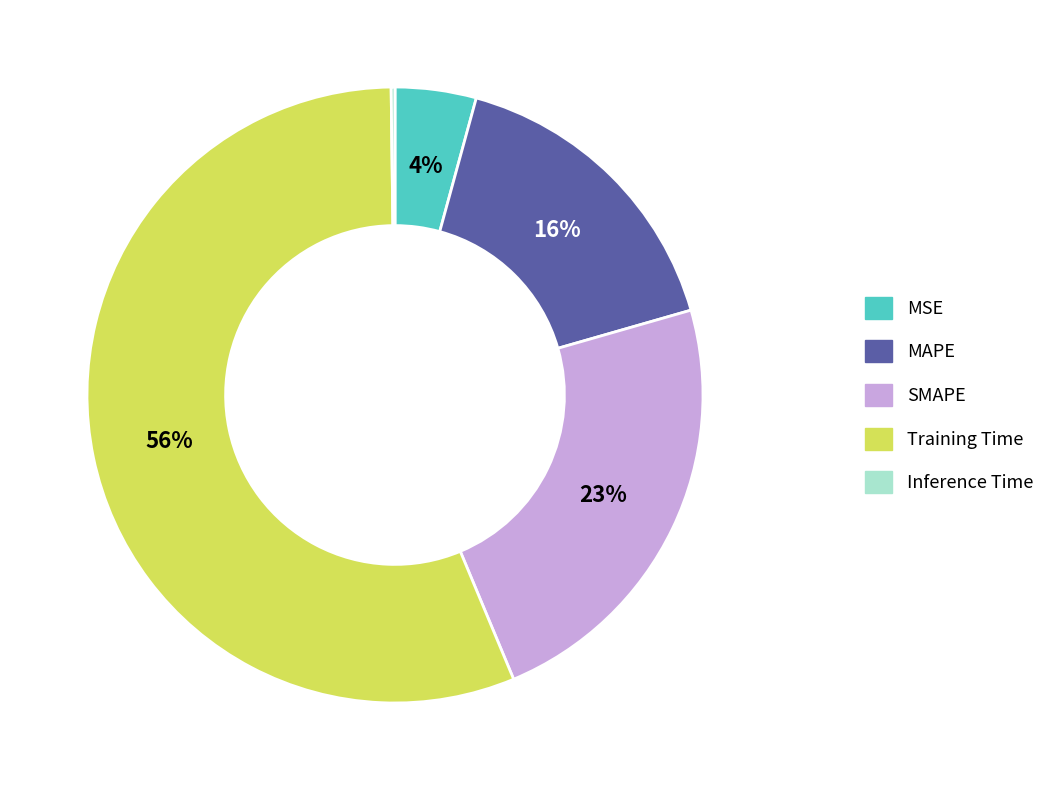

What is the largest slice in the pie chart?

Training Time